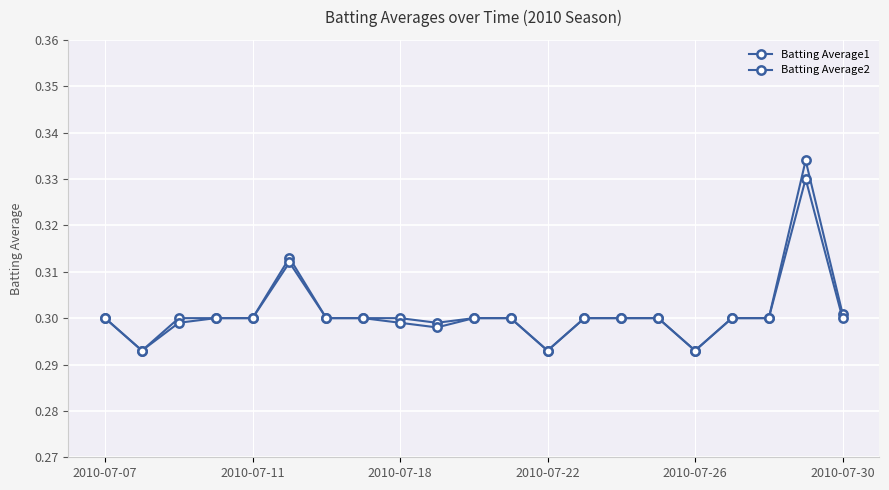

How many lines are shown in the chart?

2